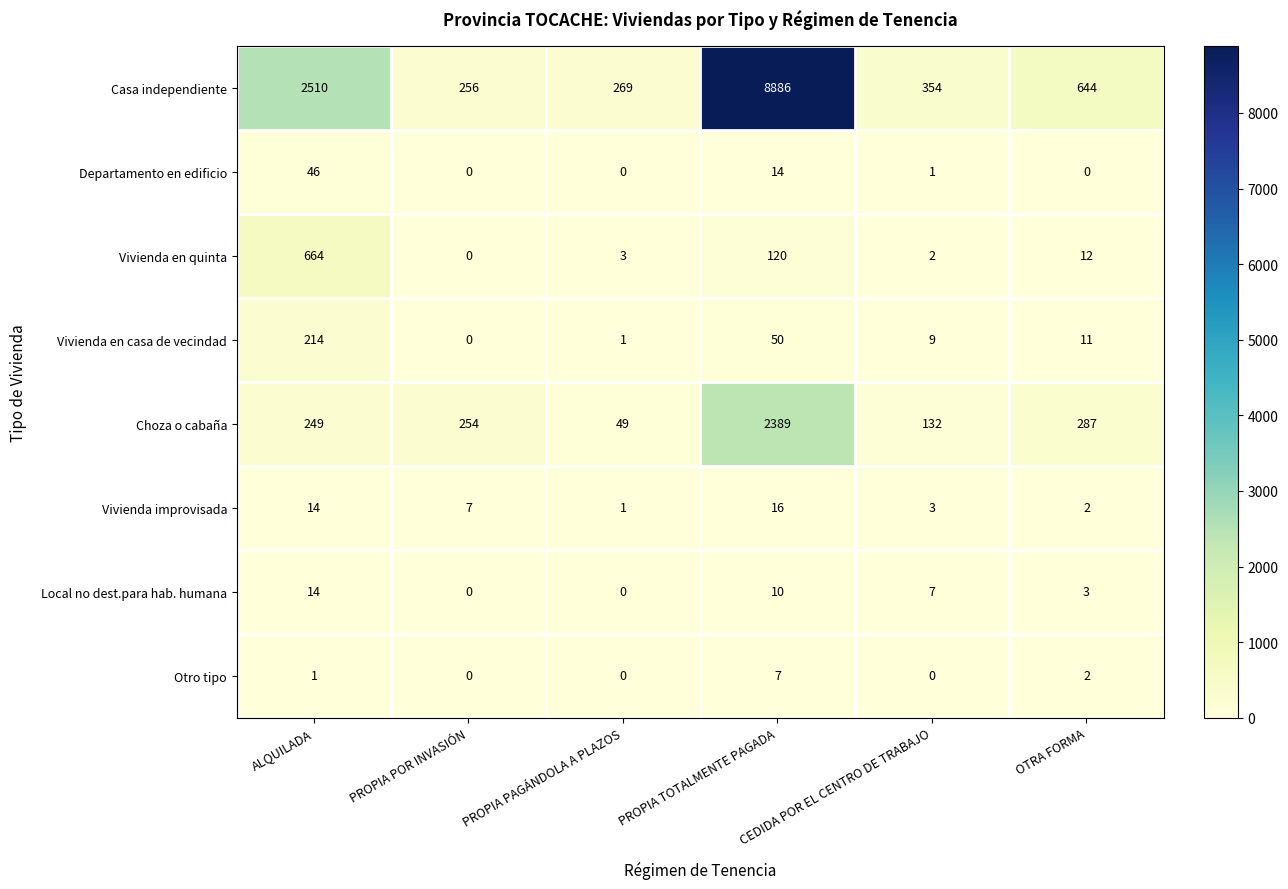

Which series has the widest spread of values?

Casa independiente